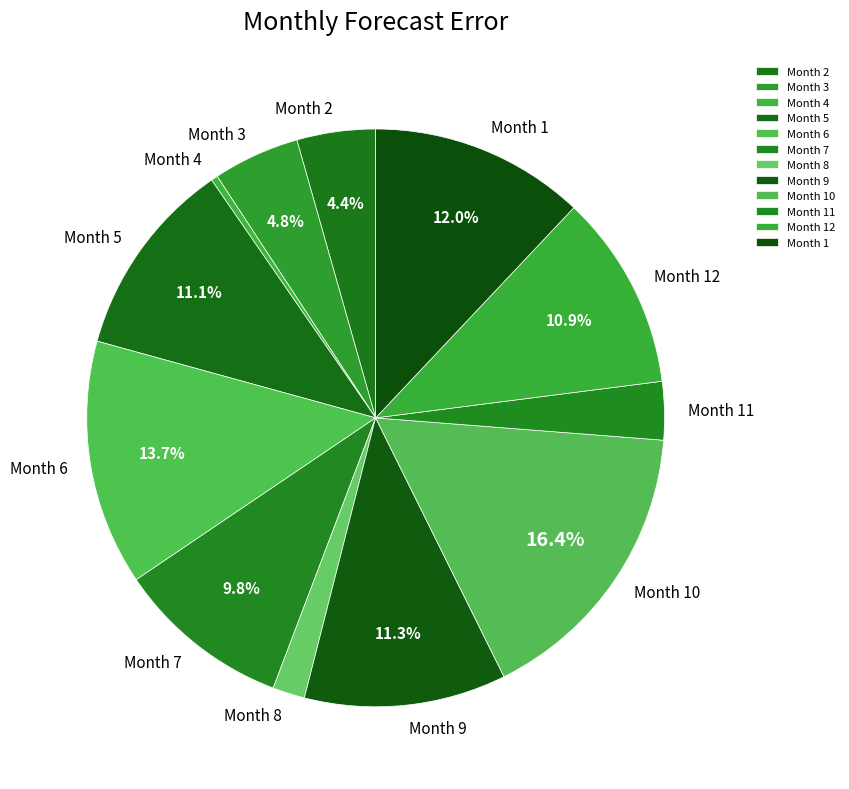

Combined, do Month 3 and Month 5 account for over 50%?

No